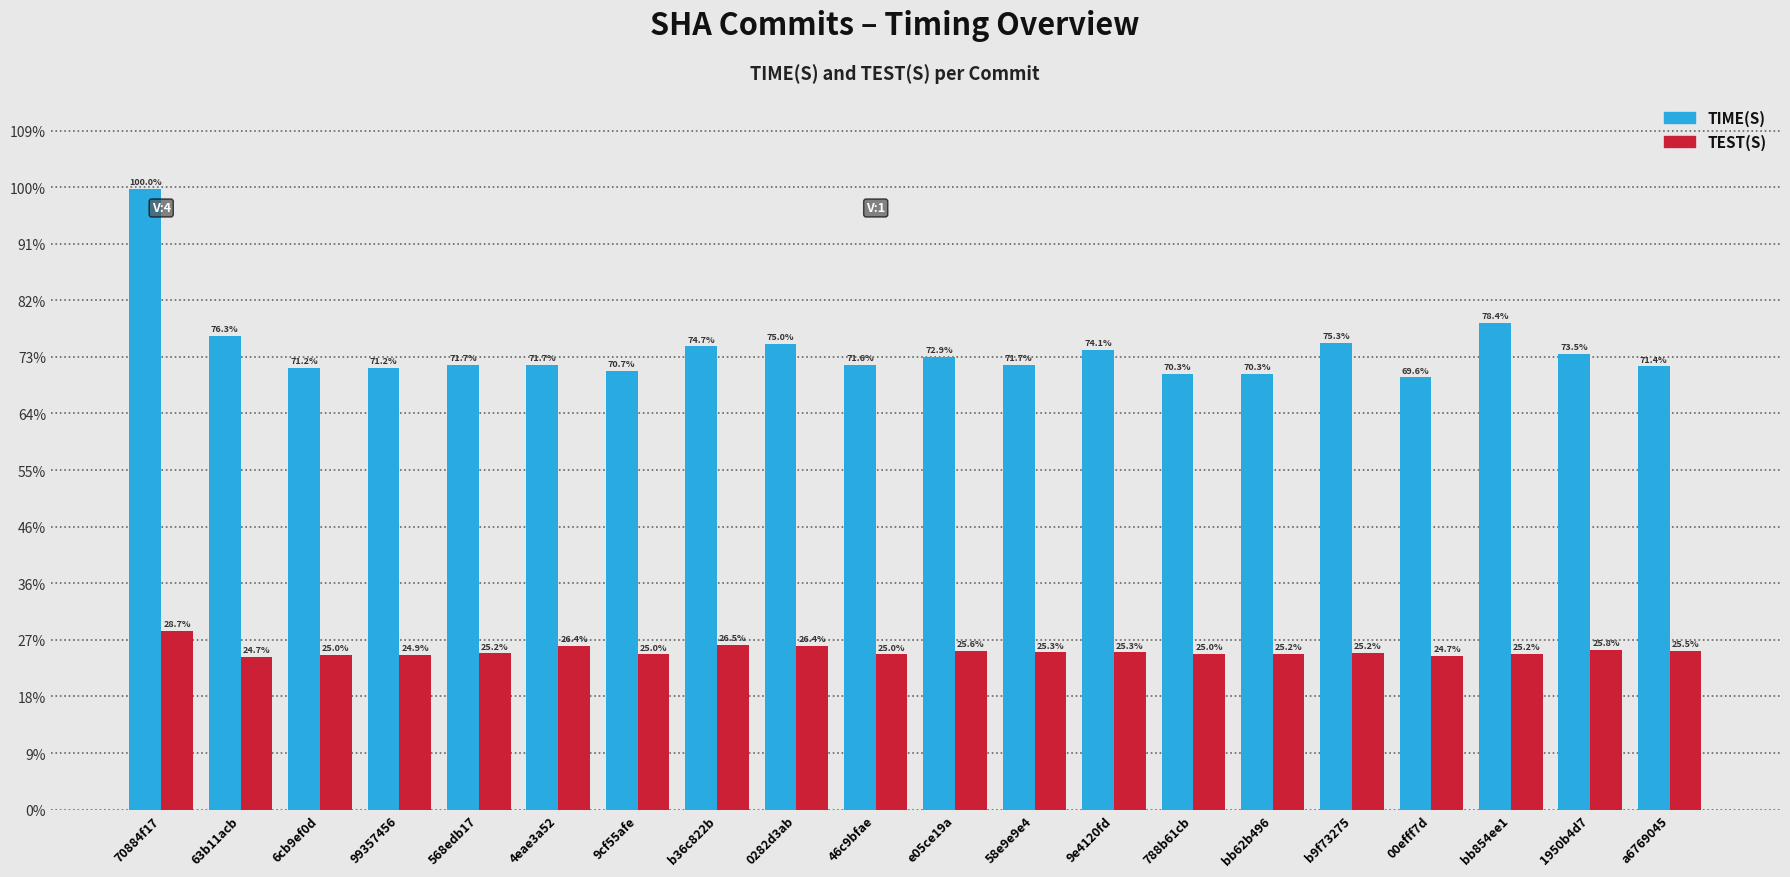

What are all the series names shown in the legend?

TIME(S), TEST(S)